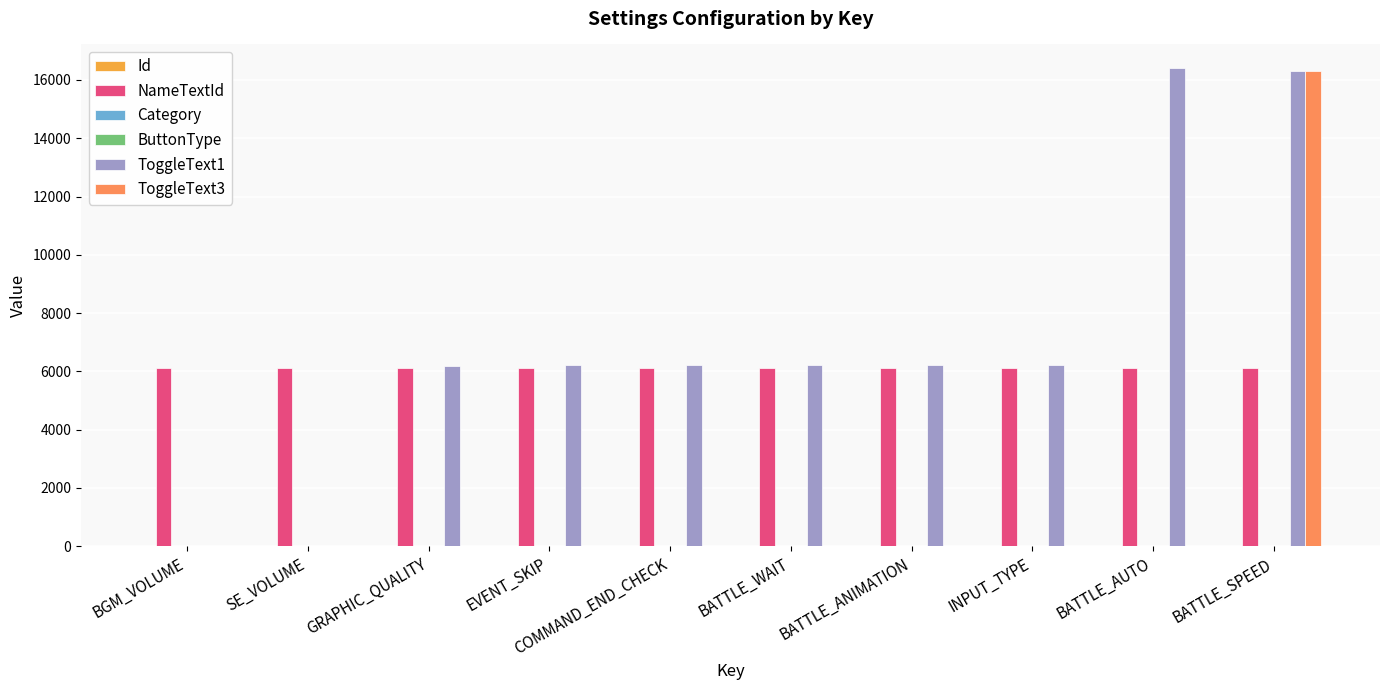

True or false: ToggleText3 has a value of 6719 at BATTLE_SPEED.

False